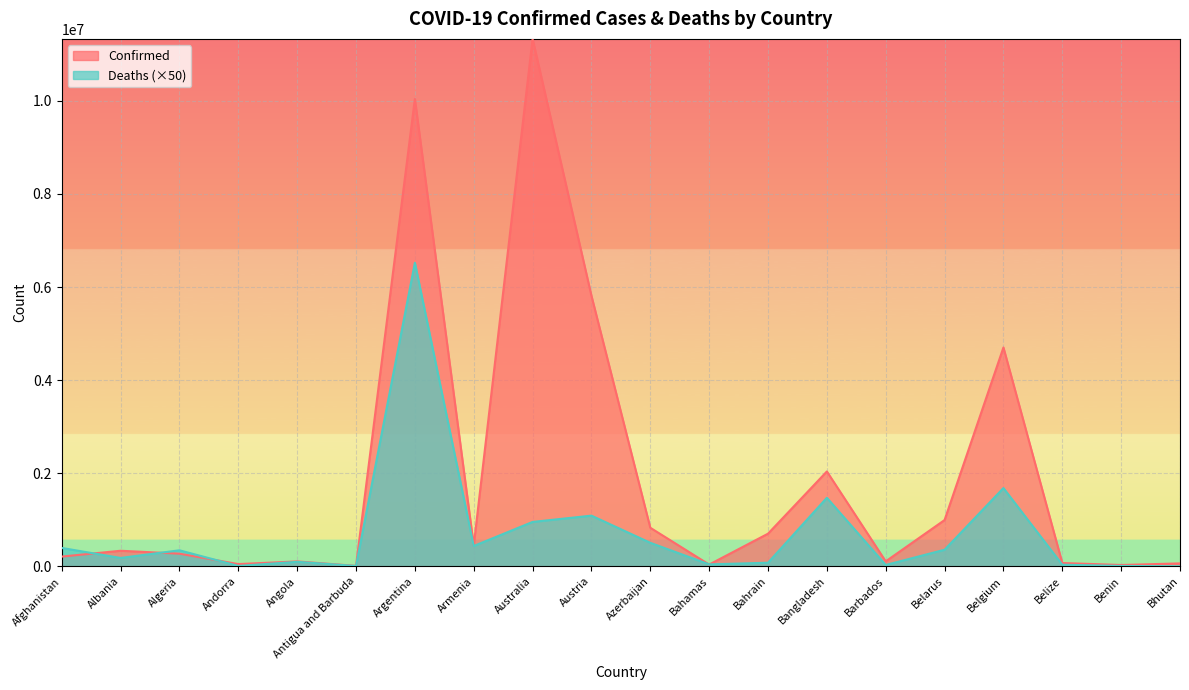

Is it true that Deaths equals 136801 at Bahrain?

False